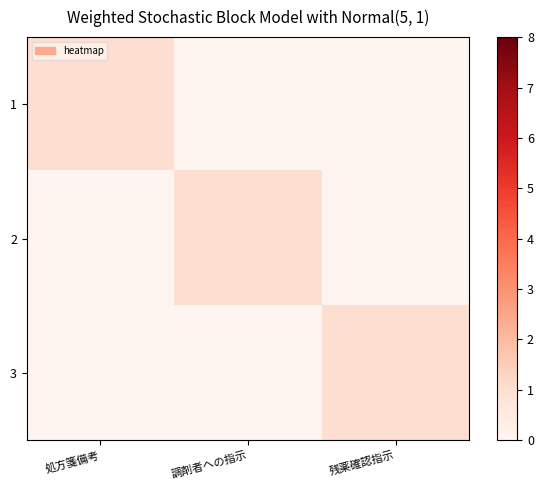

Reading left to right, what are all the values shown in this chart?

1: 処方箋備考=1	調剤者への指示=0	残薬確認指示=0
2: 処方箋備考=0	調剤者への指示=1	残薬確認指示=0
3: 処方箋備考=0	調剤者への指示=0	残薬確認指示=1